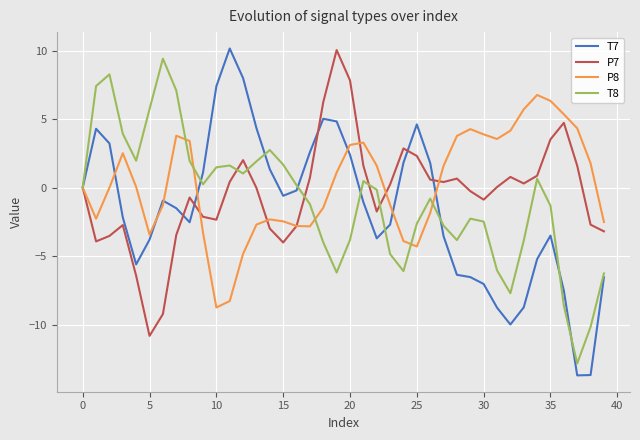

Which series has the largest range (max minus min)?

T7